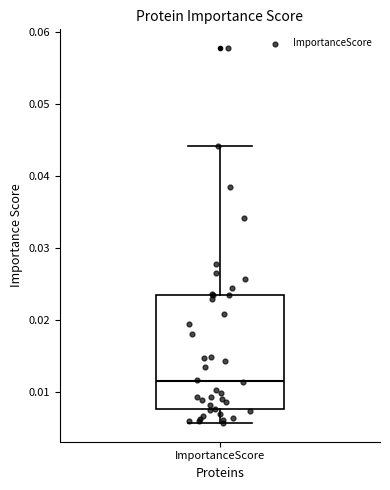

Where does the lower whisker of the box for ImportanceScore end on the y-axis? The values are not printed on the chart, so give them approximately, as read against the axis.

0.006